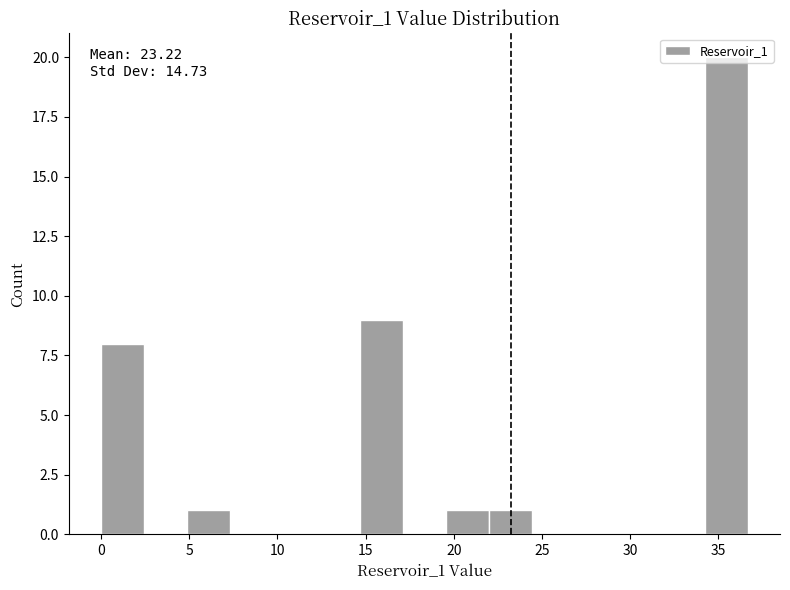

Which range on the x-axis has the tallest bar?

34.0 to 36.5